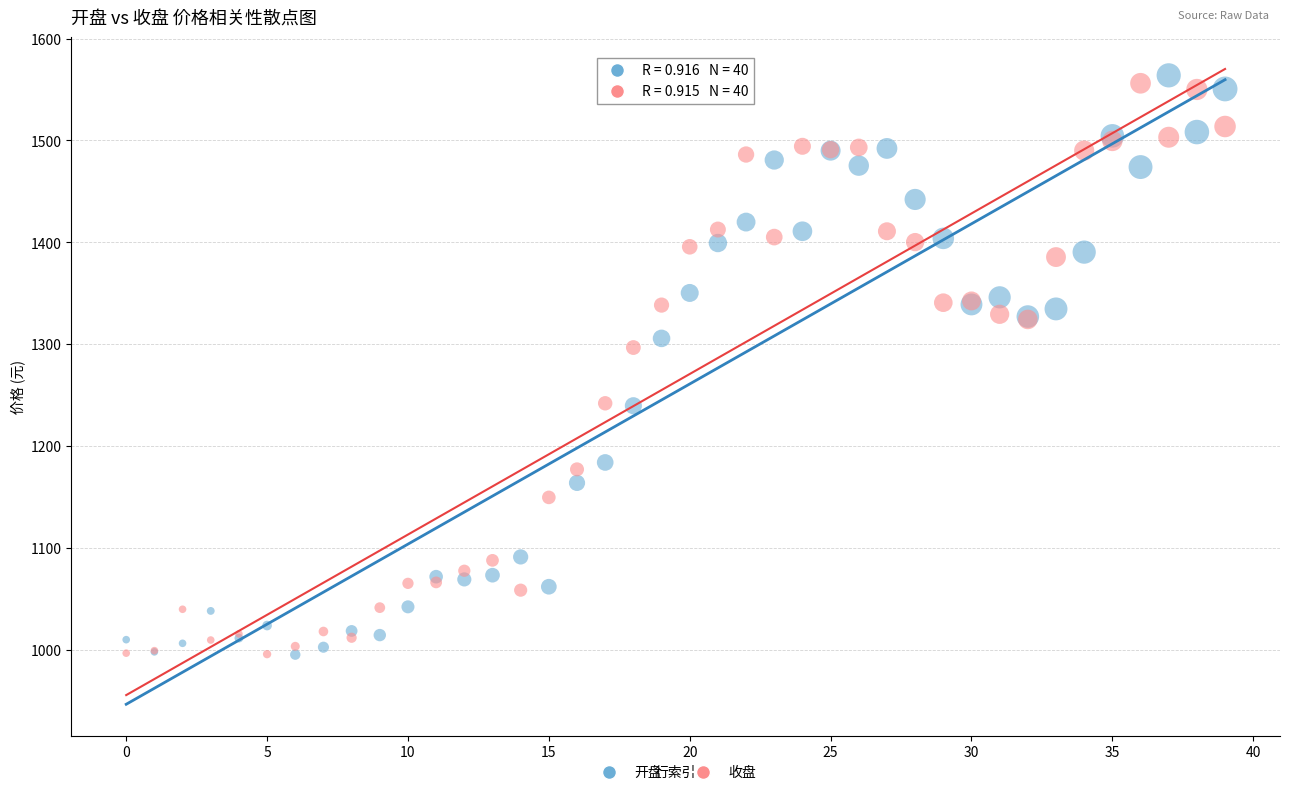

In the 收盘 series, what Y value is closest to 1275?

1296.7